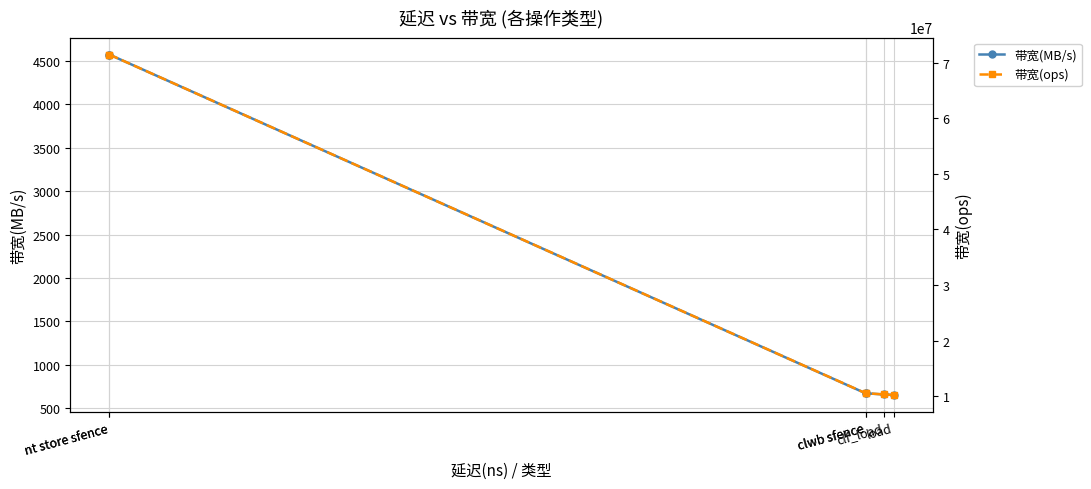

True or false: 带宽(ops) and 带宽(MB/s) cross at least once.

False